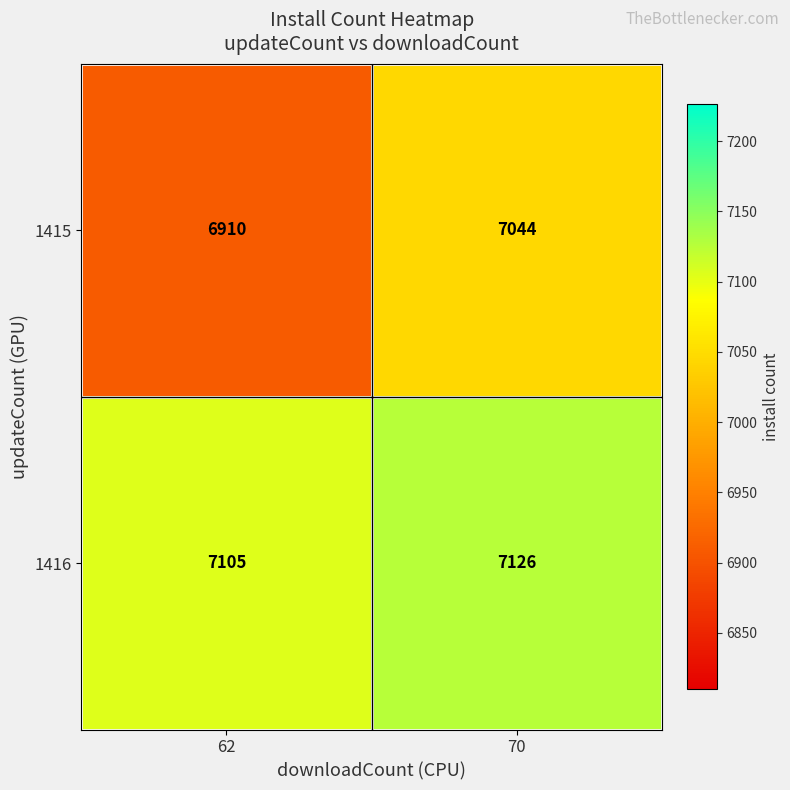

What is the difference between the 1416 values at 62 and 70?

21